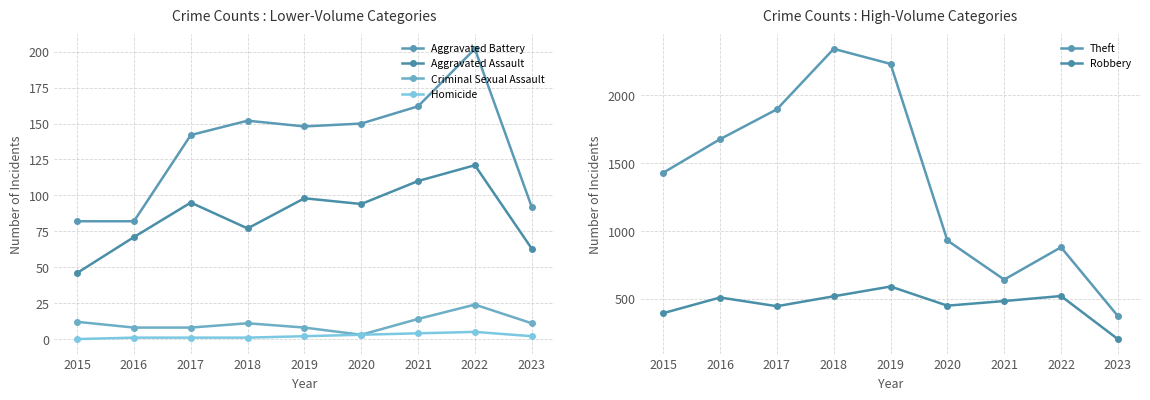

True or false: Homicide has a value of 1 at 2023.

False